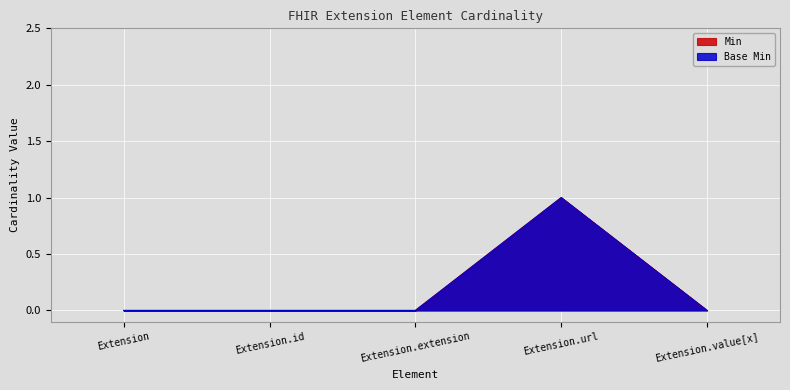

Does the chart display data point markers on the line(s)?

No